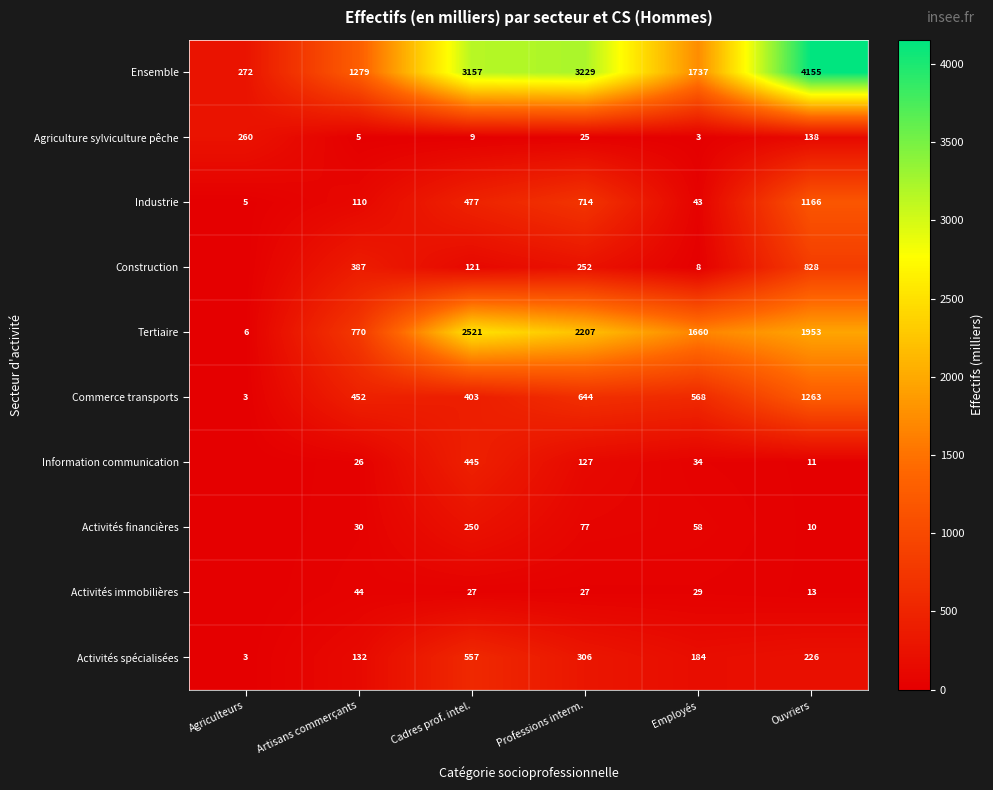

The value of Agriculture sylviculture pêche at Ouvriers is 138.0. True or false?

True